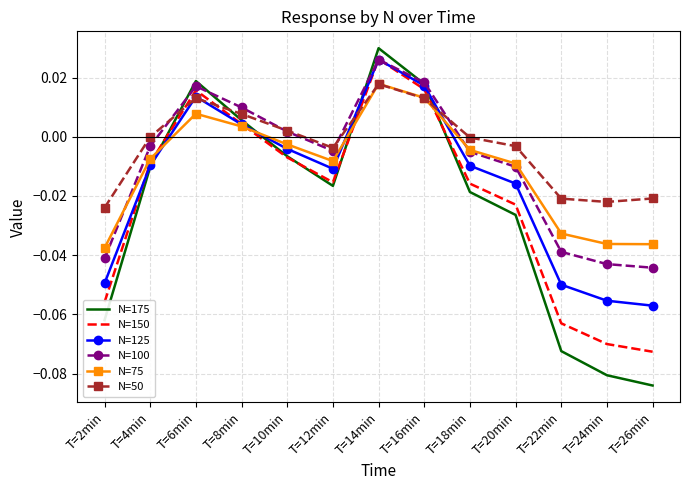

What position from the left is T=24min?

12